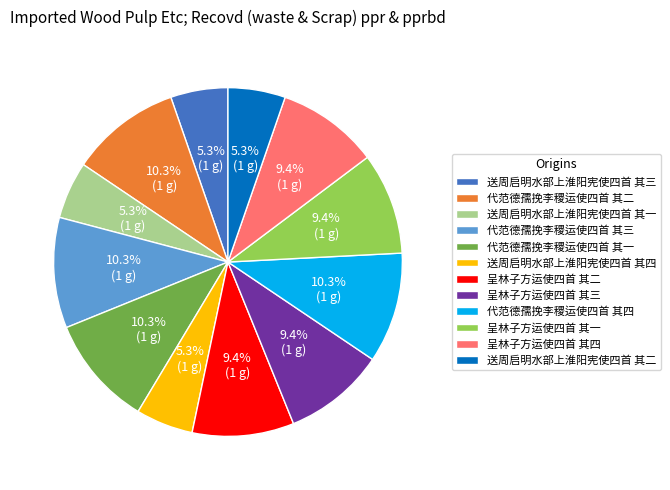

To the nearest percent, what is the difference between the largest and smallest slice percentages?

5%